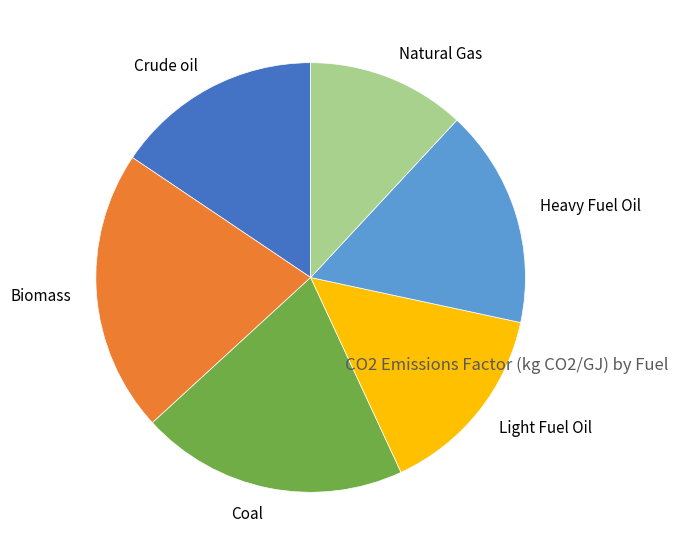

Rank the categories by value from lowest to highest.

Natural Gas, Light Fuel Oil, Crude oil, Heavy Fuel Oil, Coal, Biomass